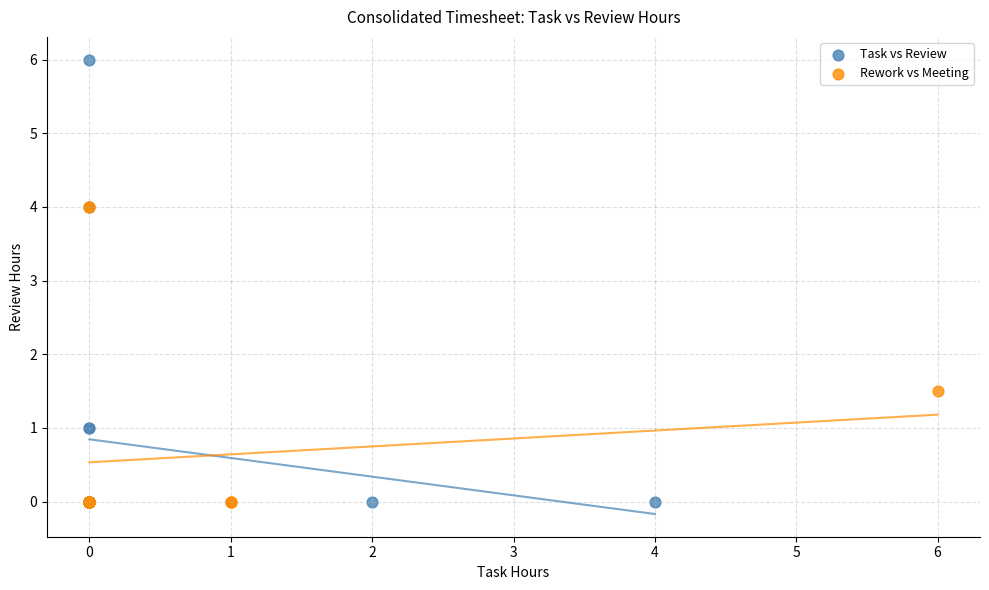

Which series contains the highest Y value?

Task vs Review